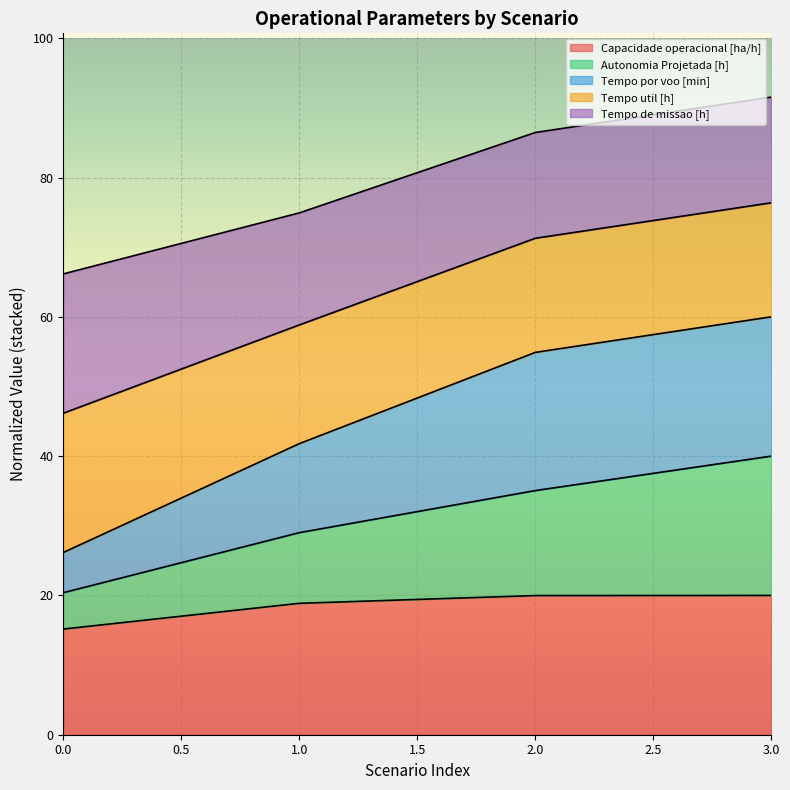

What is the total value across all series at 3.0?

91.5